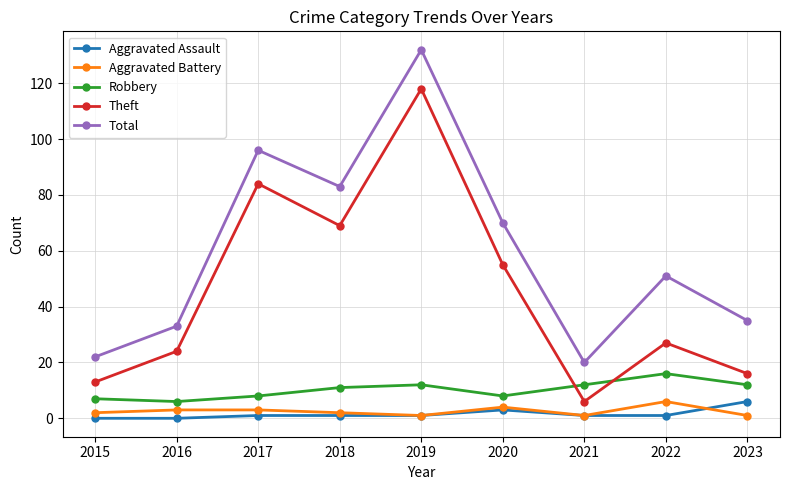

Is the value of Aggravated Assault at 2020 greater than the value of Aggravated Battery at 2022?

No